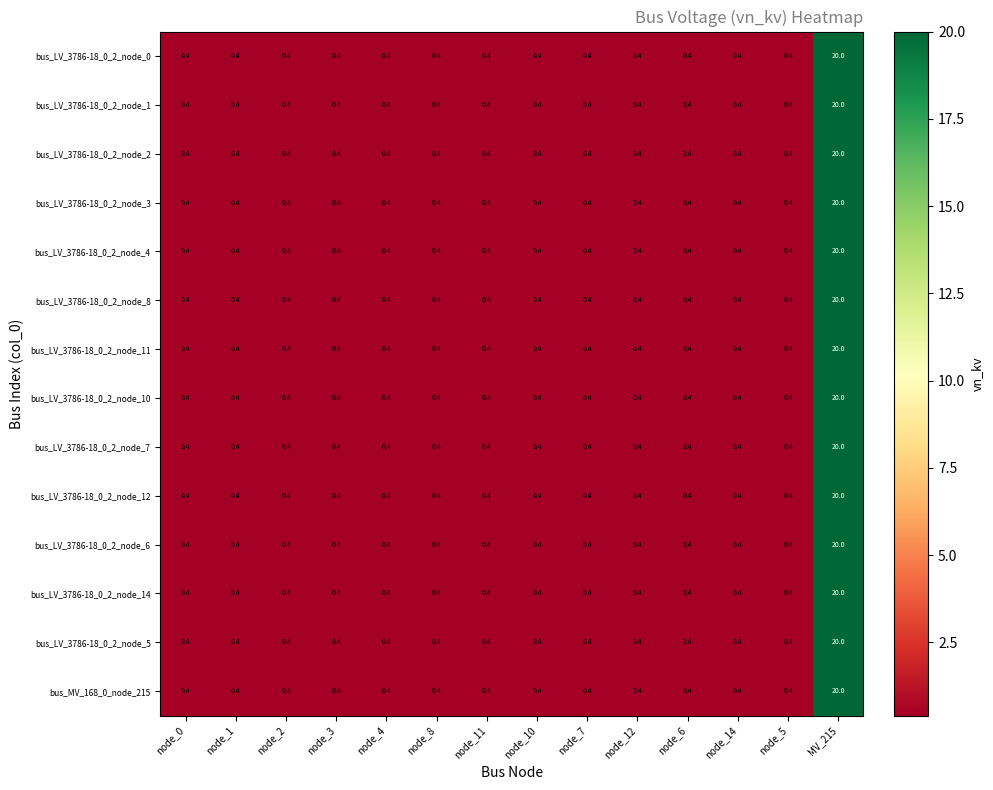

At which category is the sum across all series the highest?

MV_215